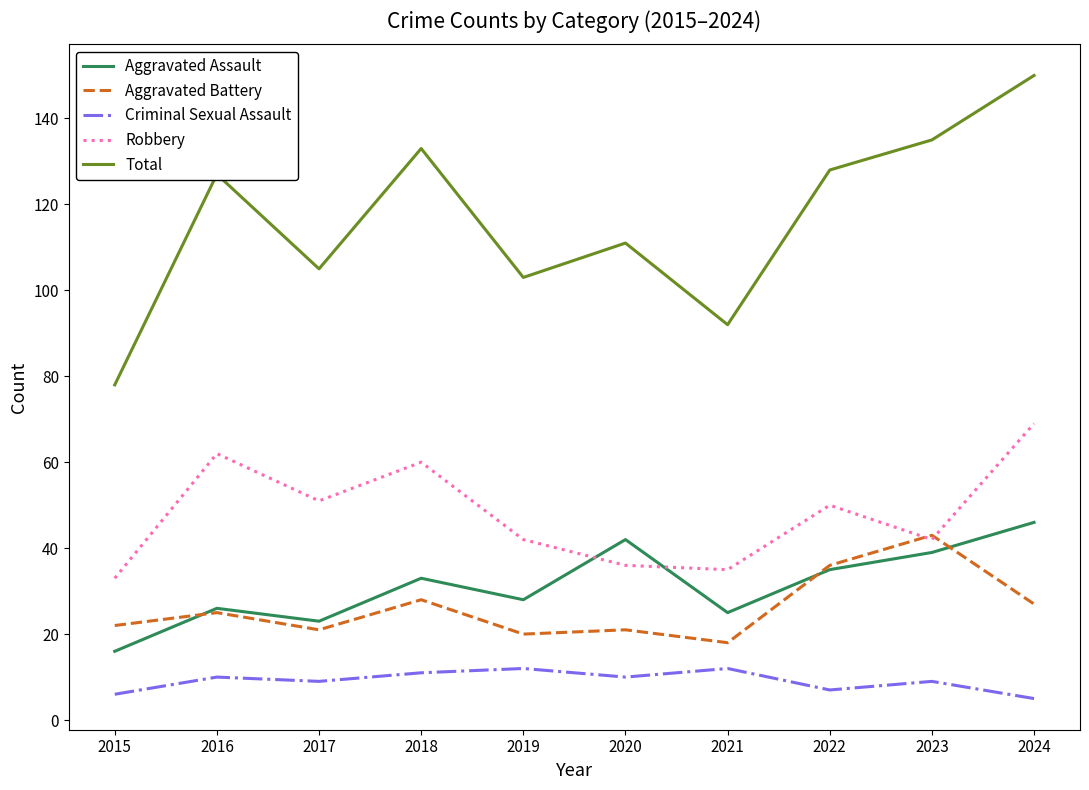

Which series has the largest range (max minus min)?

Total